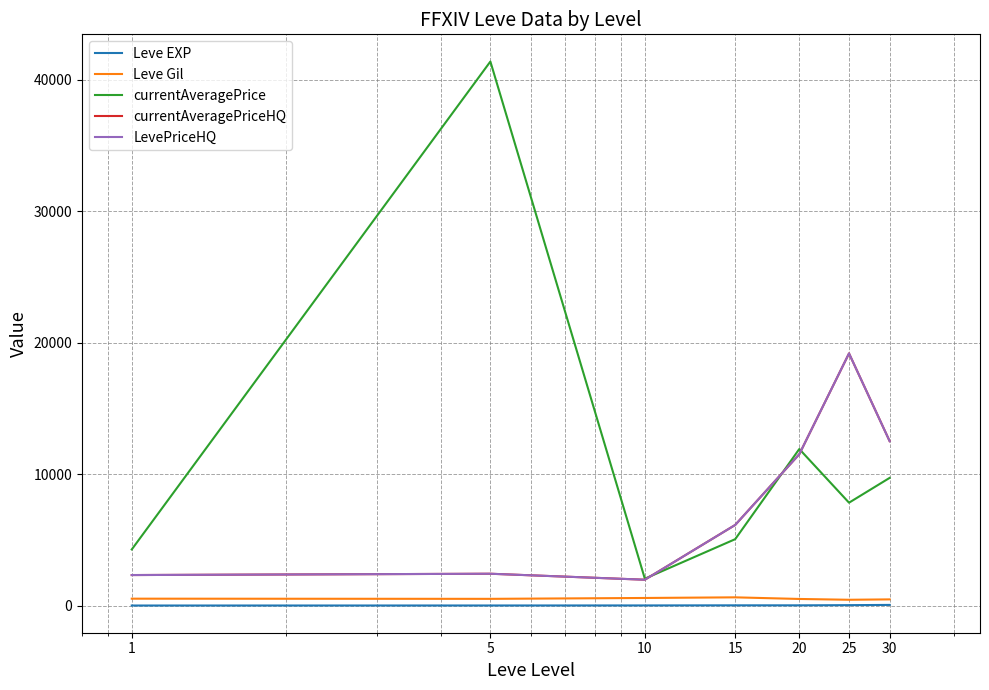

Does the chart display data point markers on the line(s)?

No